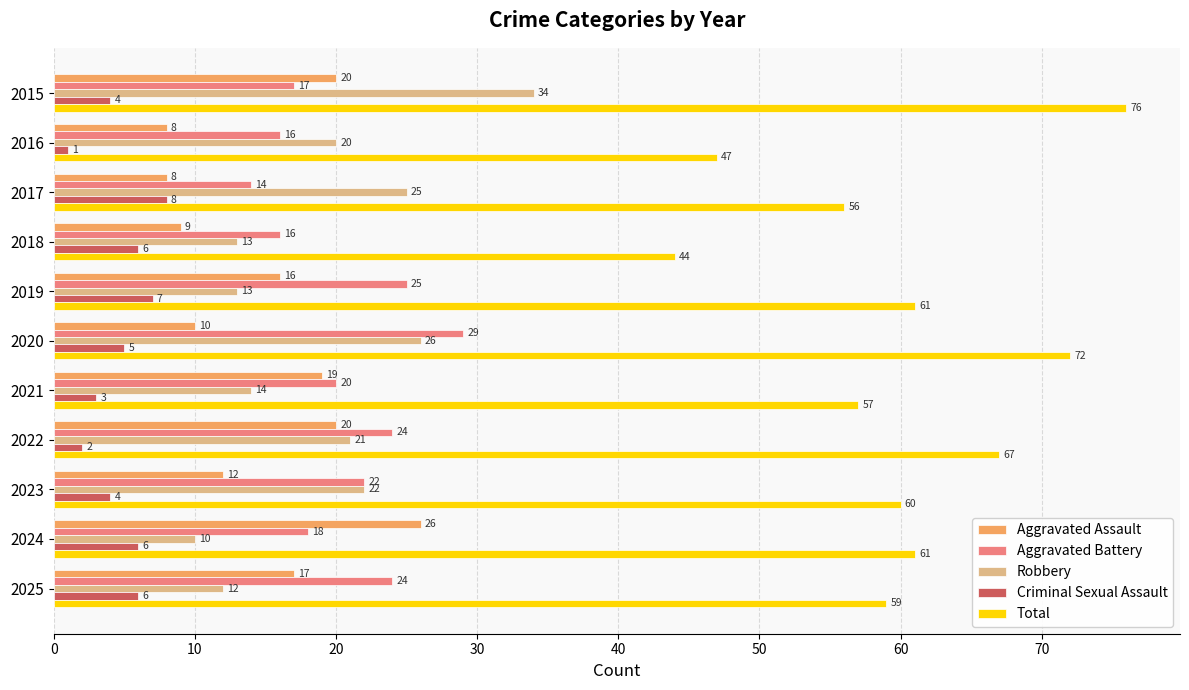

The value of Aggravated Assault at 2020 is 10. True or false?

True